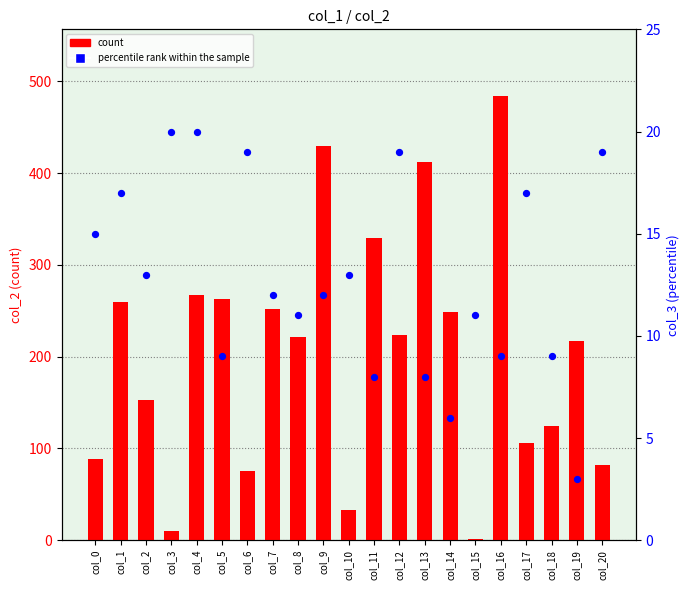

What are all the series names shown in the legend?

count, percentile rank within the sample